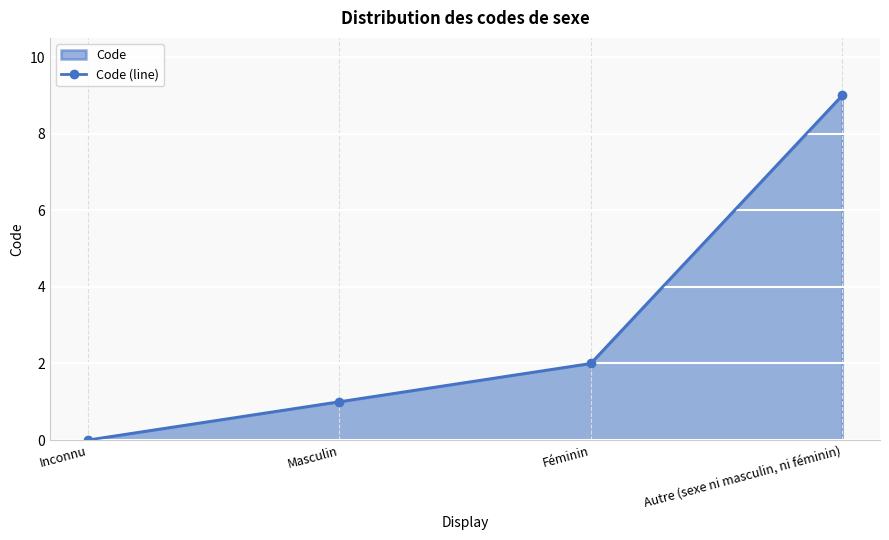

Which has a higher value, Inconnu or Féminin?

Féminin